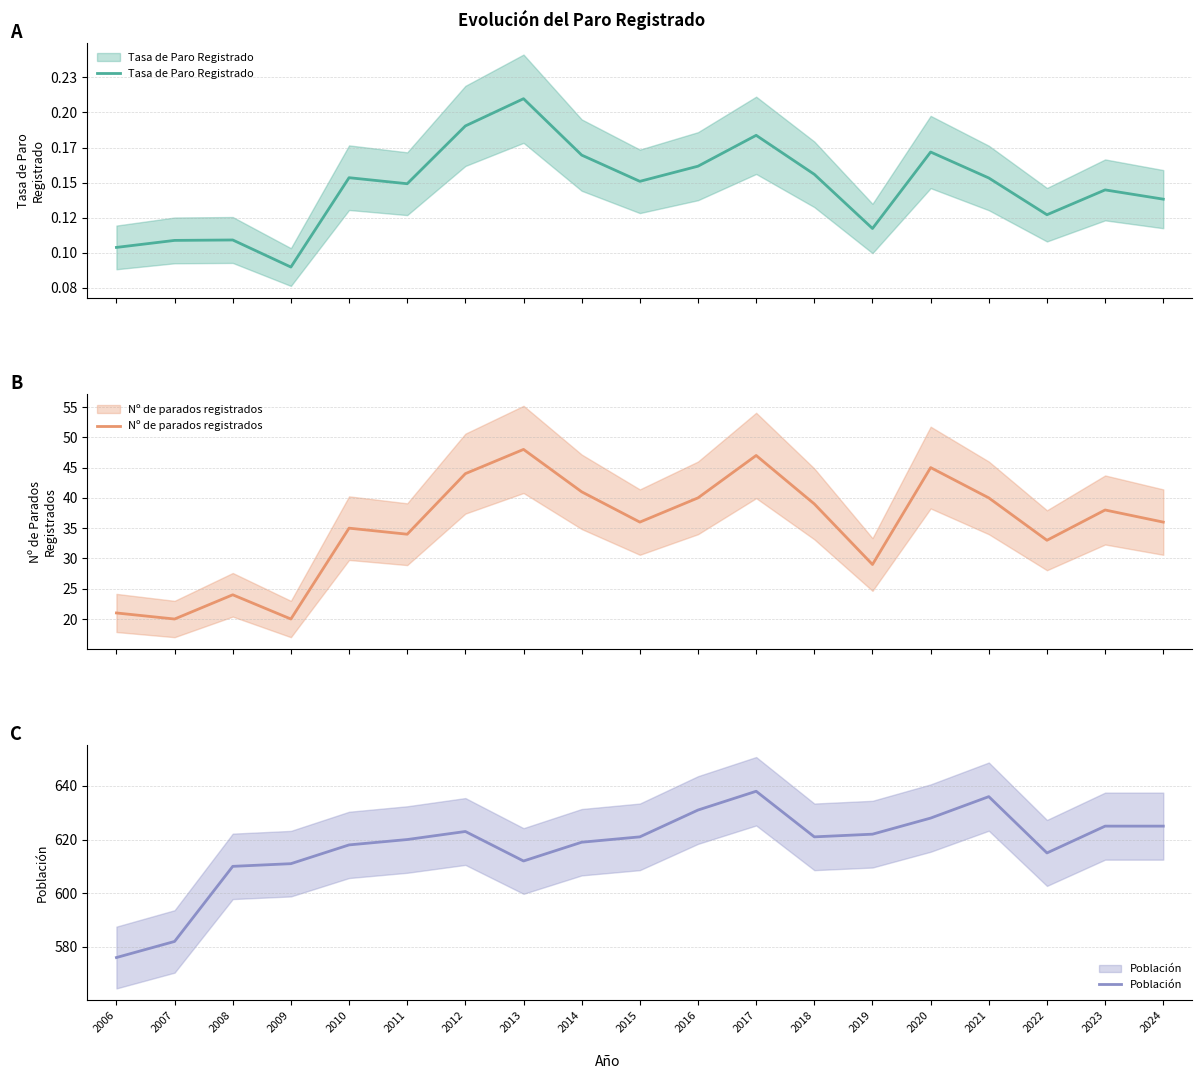

The value of Población at 2015 is 621.0. True or false?

True